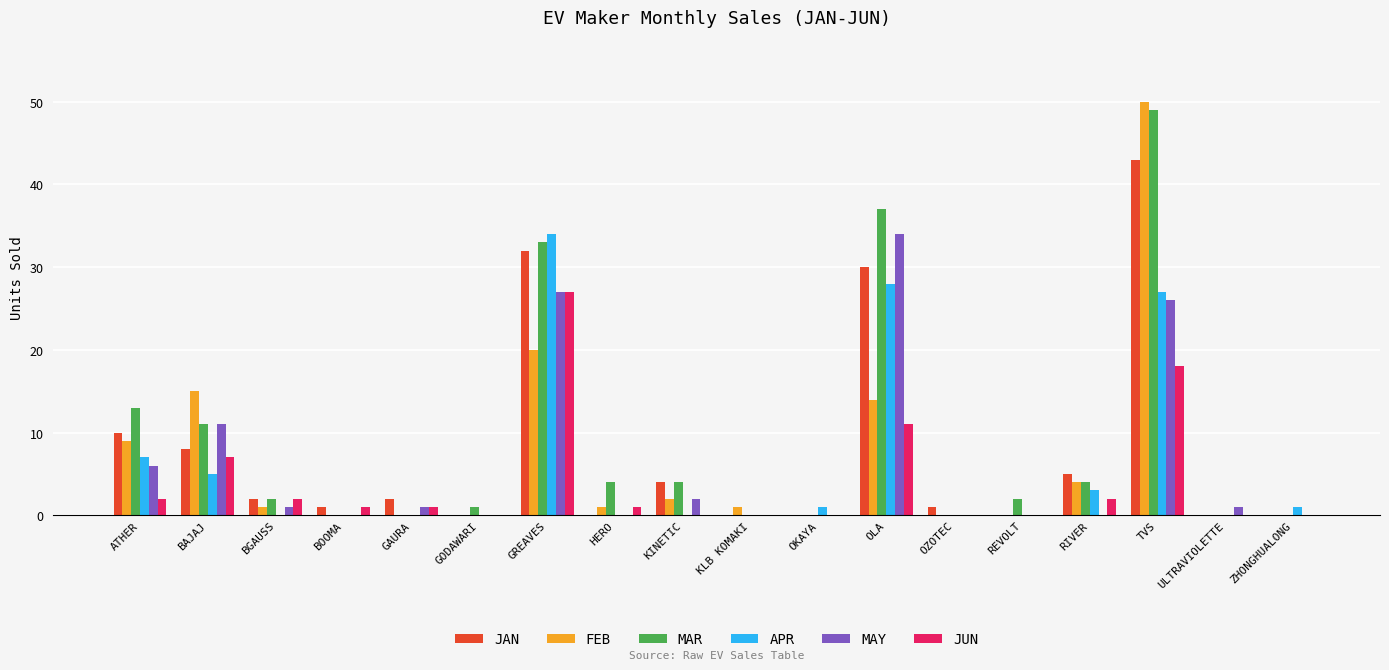

What is the sum of all APR values?

106